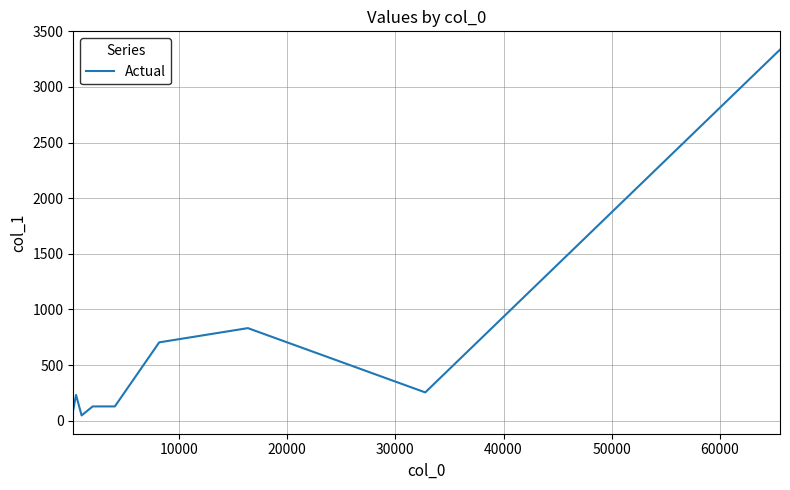

What is the maximum value shown in the chart?

3336